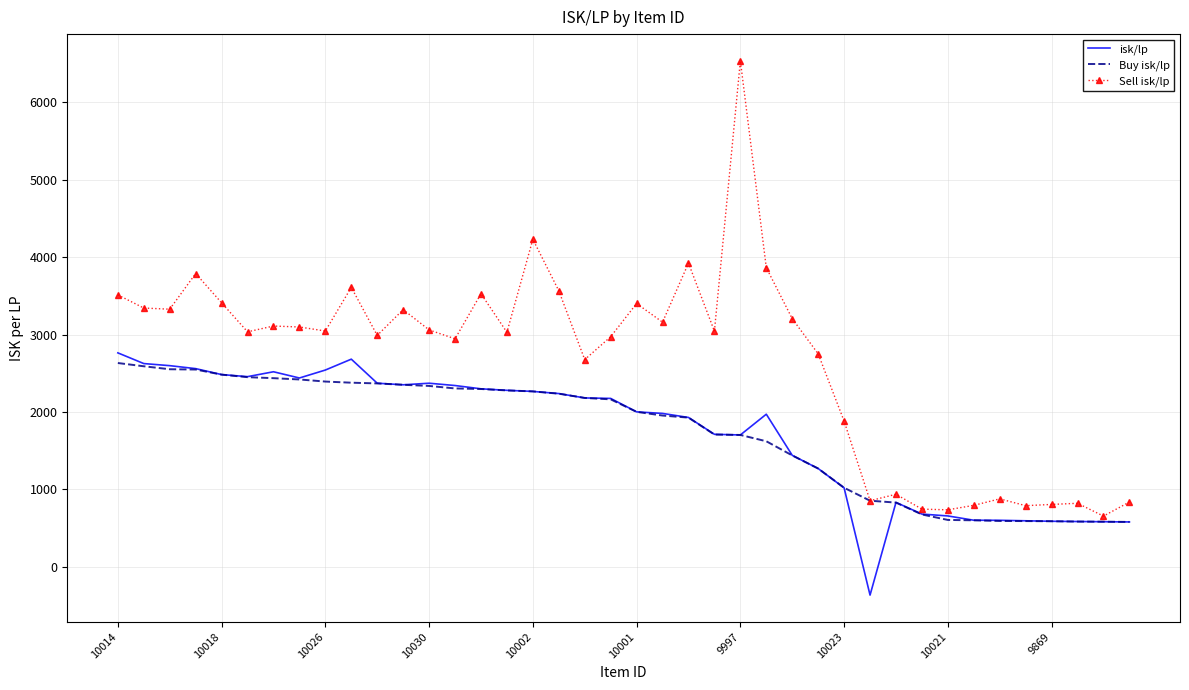

What is the lowest value of the Sell isk/lp series?

654.3